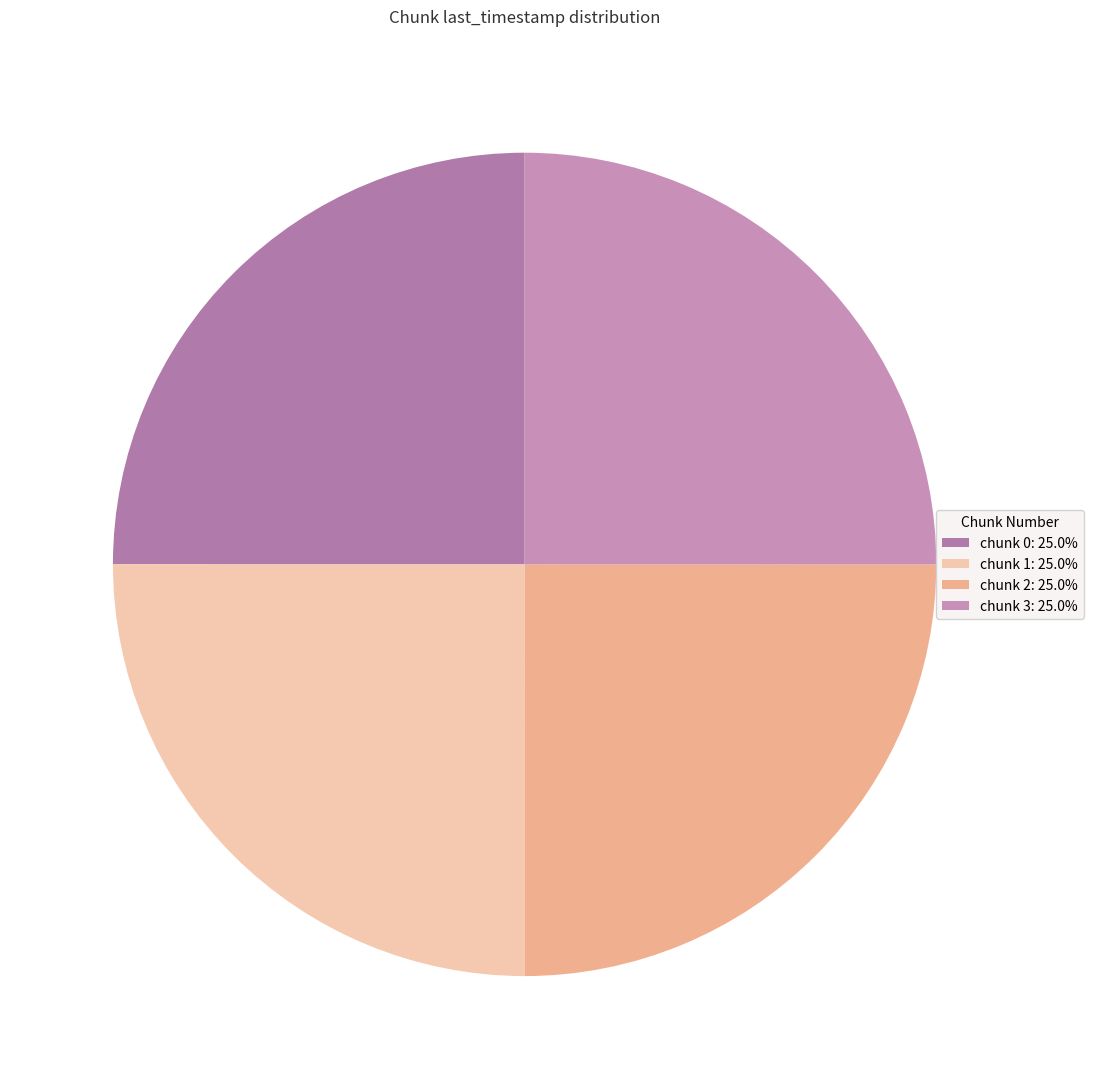

Rank the categories by value from lowest to highest.

0, 1, 2, 3